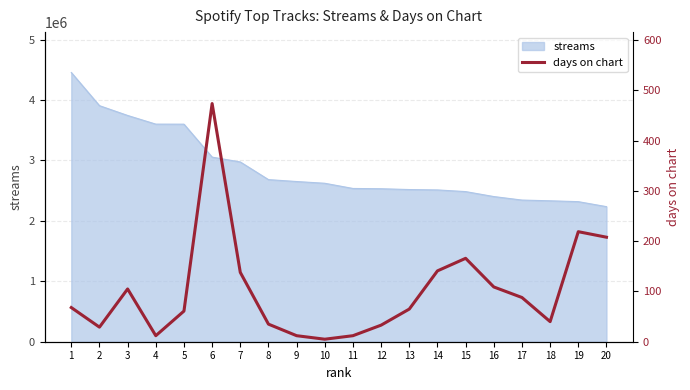

How many data points are above 68?

9